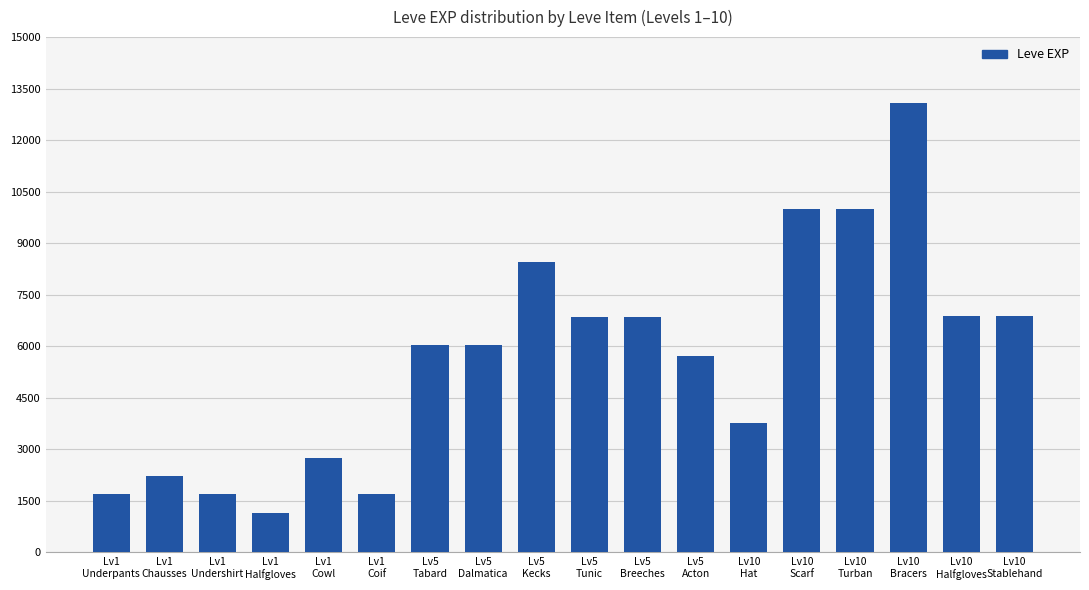

Is it true that the value at Lv10
Scarf is 4479?

False